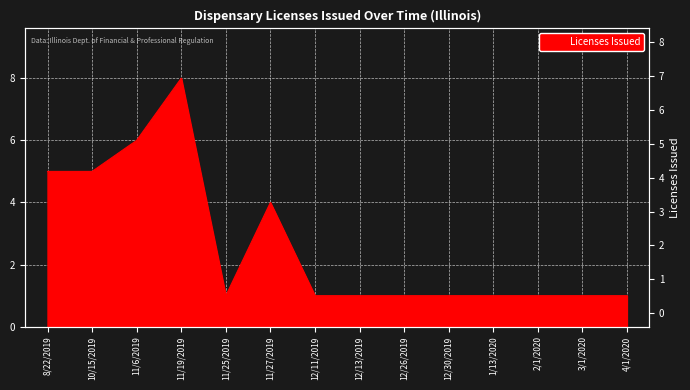

How many lines are shown in the chart?

1